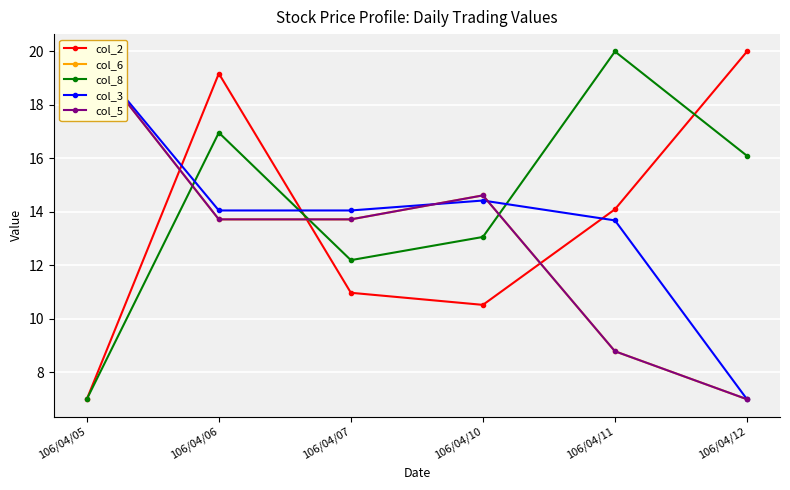

What is the maximum value shown in the chart?

20.0